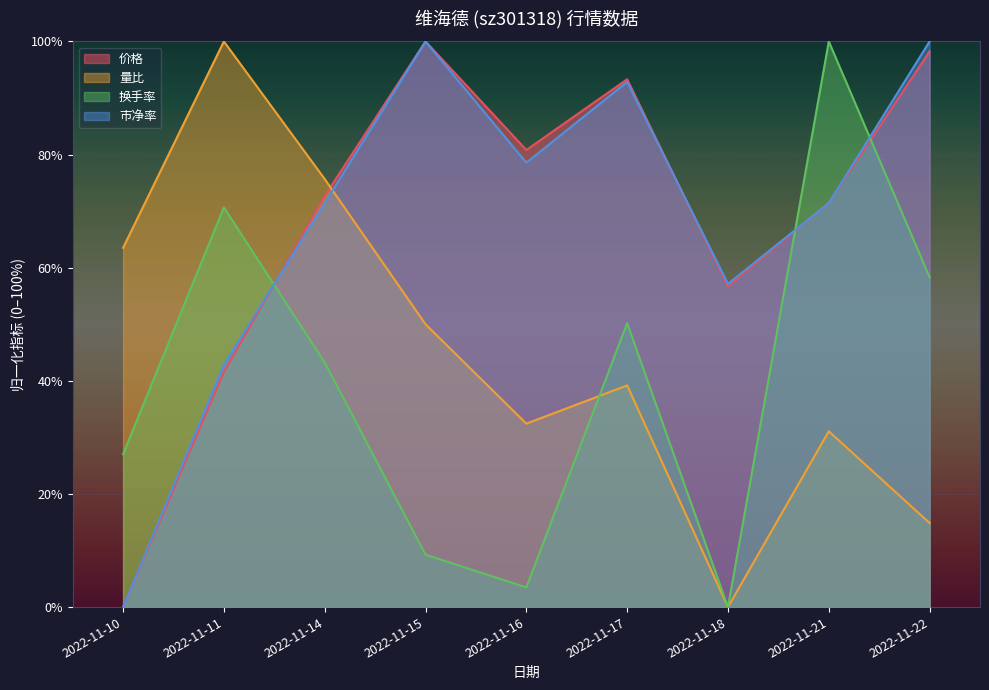

Which category has the lowest value across all series?

2022-11-10